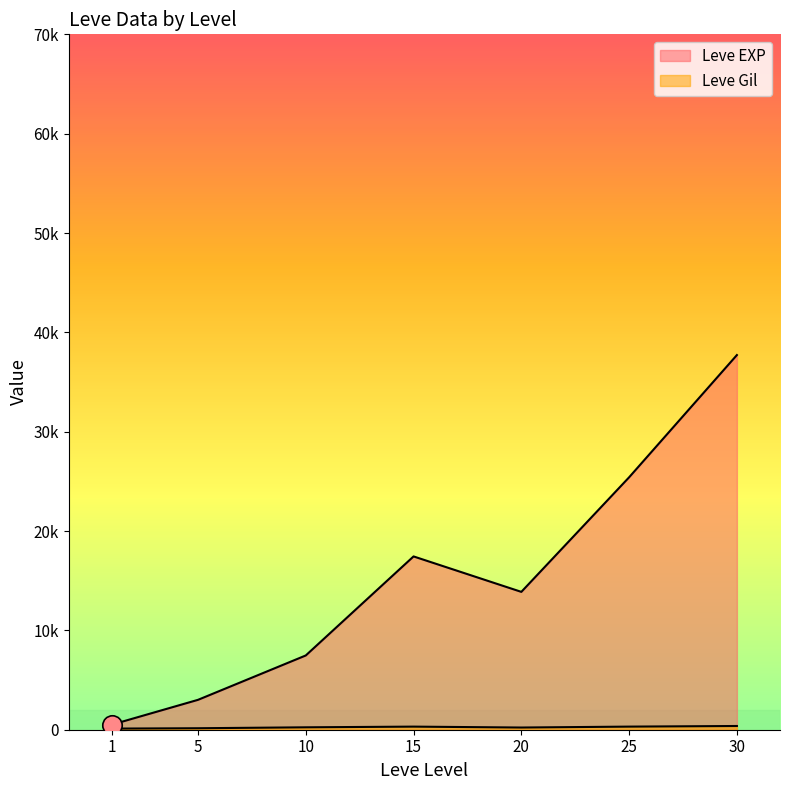

Which series has the largest total across all categories?

Leve EXP